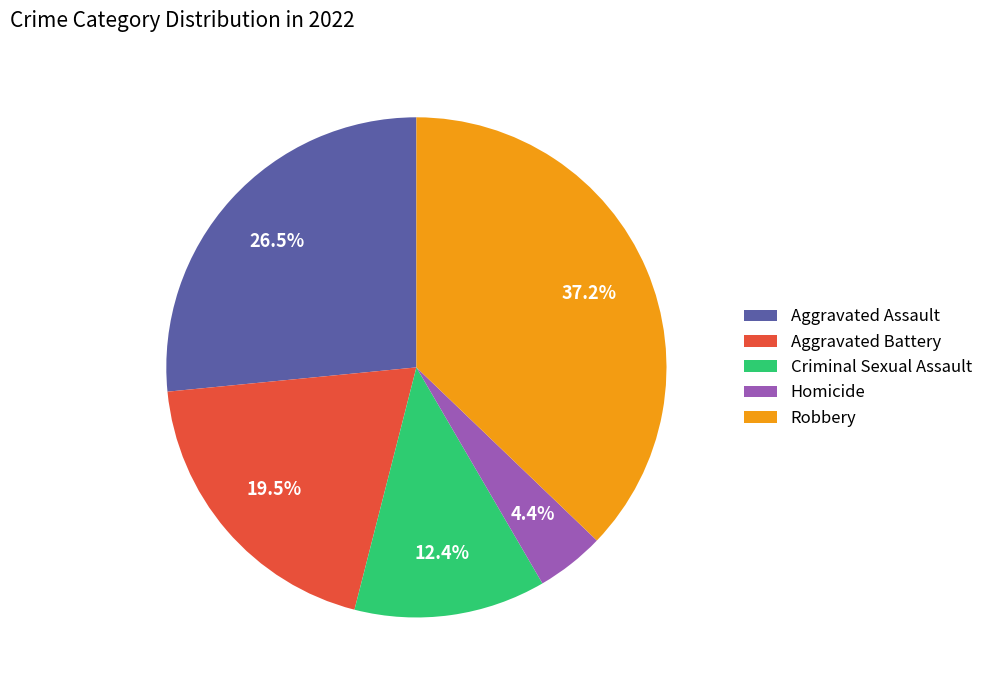

Which category has the biggest portion of the pie?

Robbery